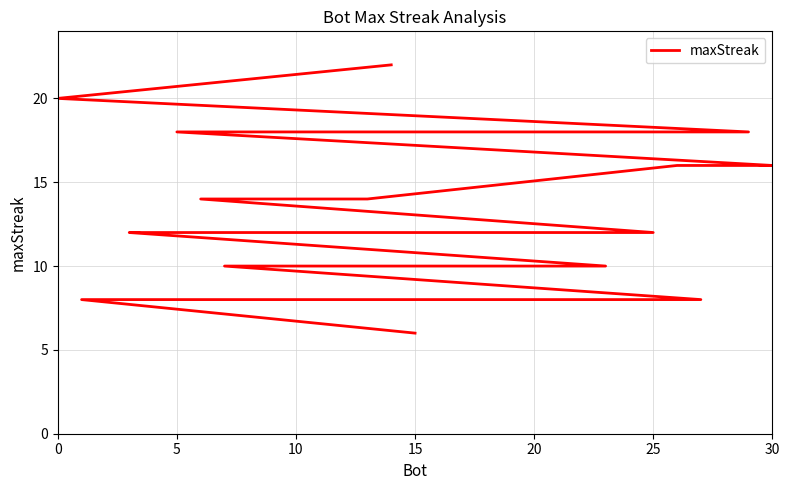

What is the smallest value displayed?

6